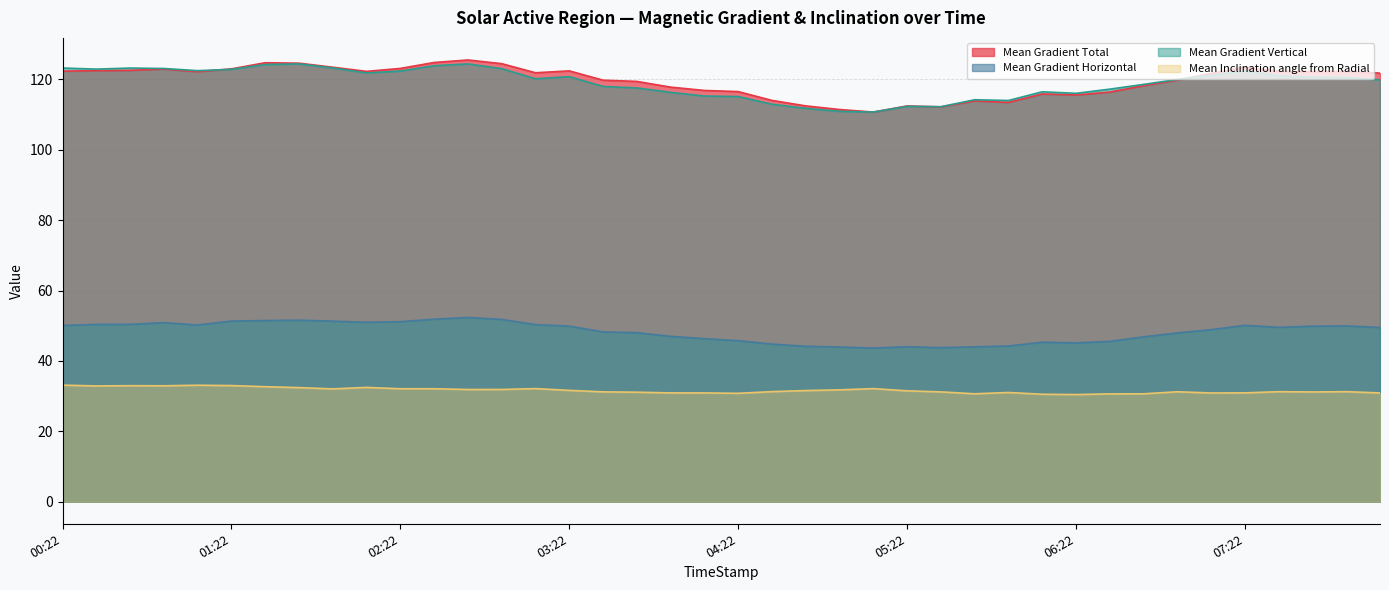

Where is Mean Inclination angle from Radial nearest to the value 31?

2013/10/21 05:58